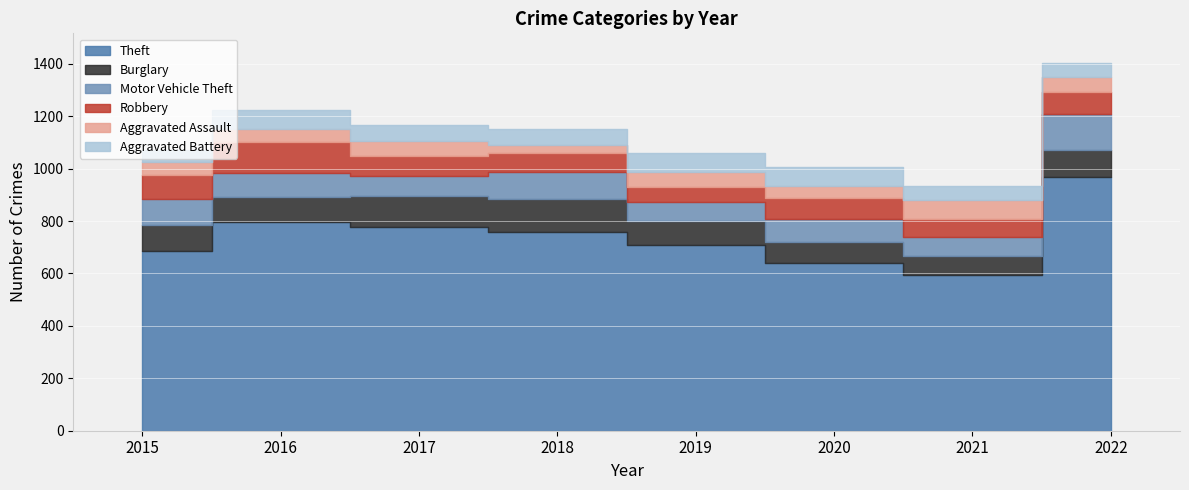

Count the number of data series in this chart.

6